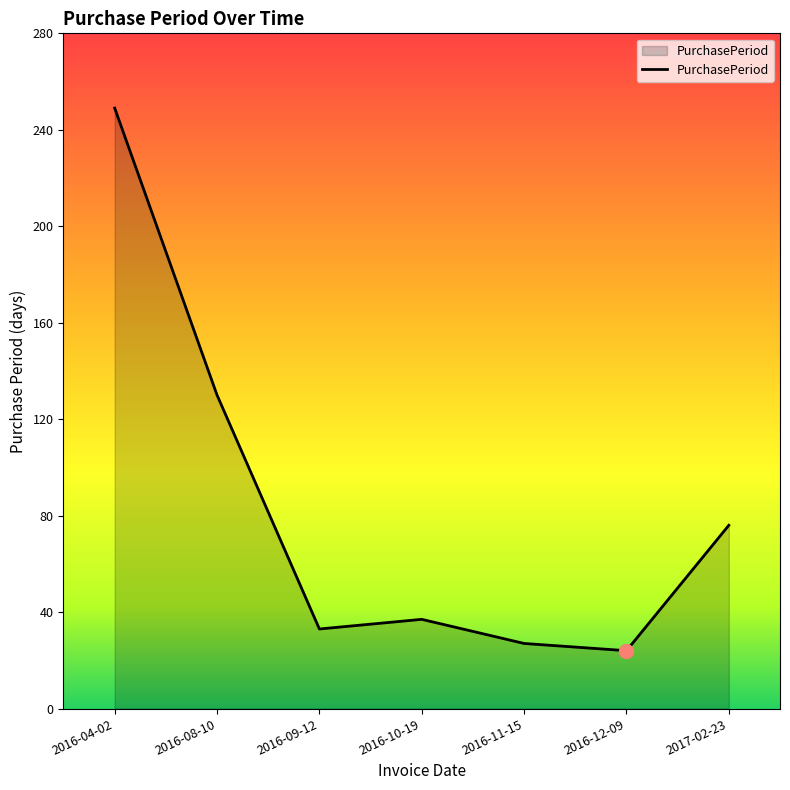

Where is the first local minimum?

2016-09-12